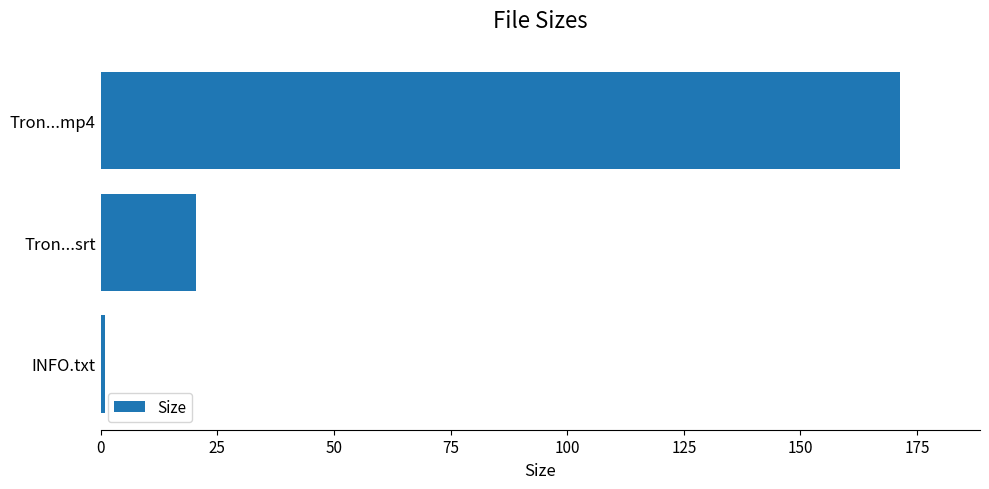

Which has a higher value, INFO.txt or Tron...srt?

Tron...srt